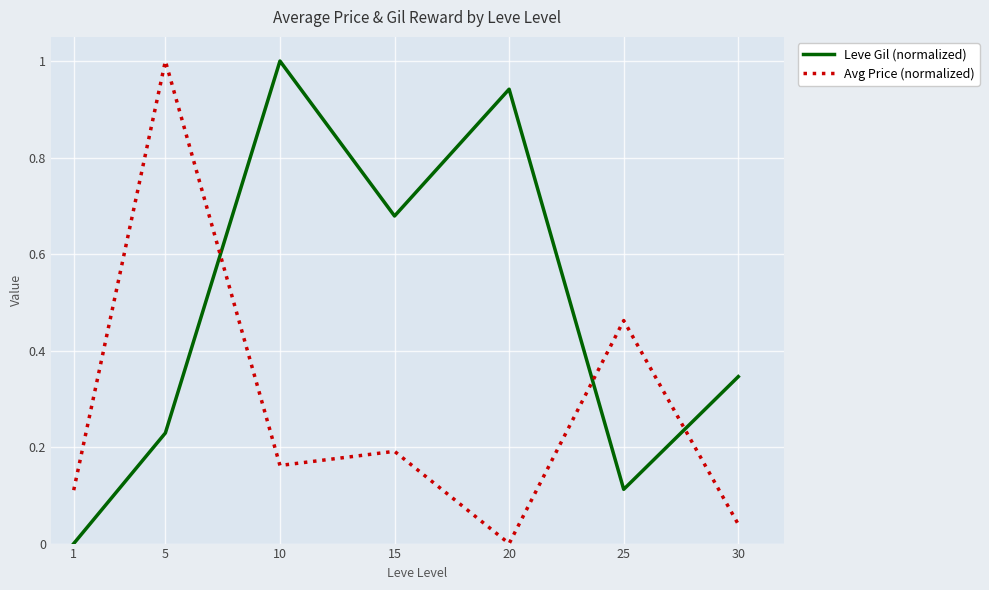

At which category is the sum across all series the highest?

5